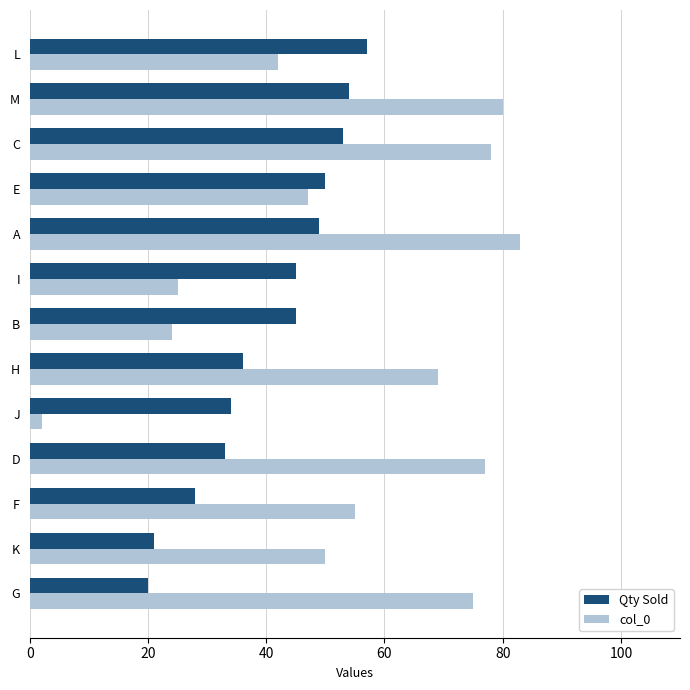

The value of col_0 at M is 132. True or false?

False